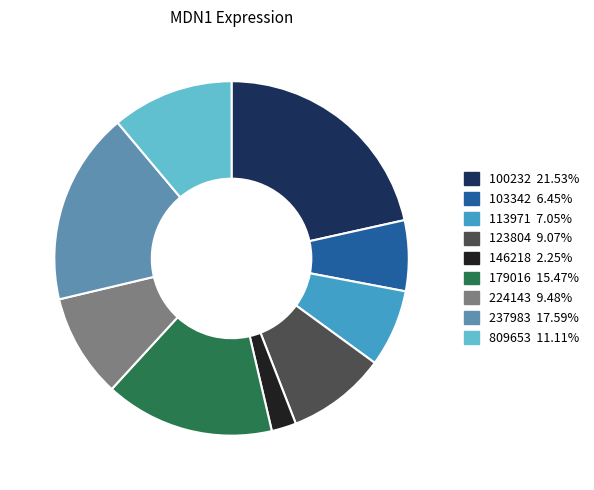

Is there any slice that represents more than half of the pie?

No